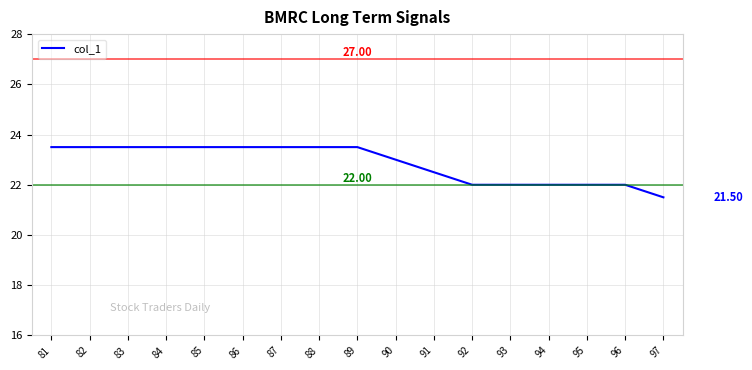

What is the ratio of the value at 85 to the value at 92?

1.1